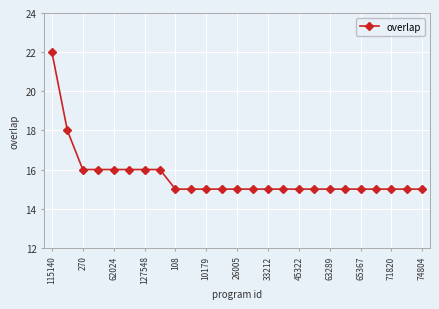

Reading left to right, transcribe all the data shown in this chart.

22	18	16	16	16	16	16	16	15	15	15	15	15	15	15	15	15	15	15	15	15	15	15	15	15